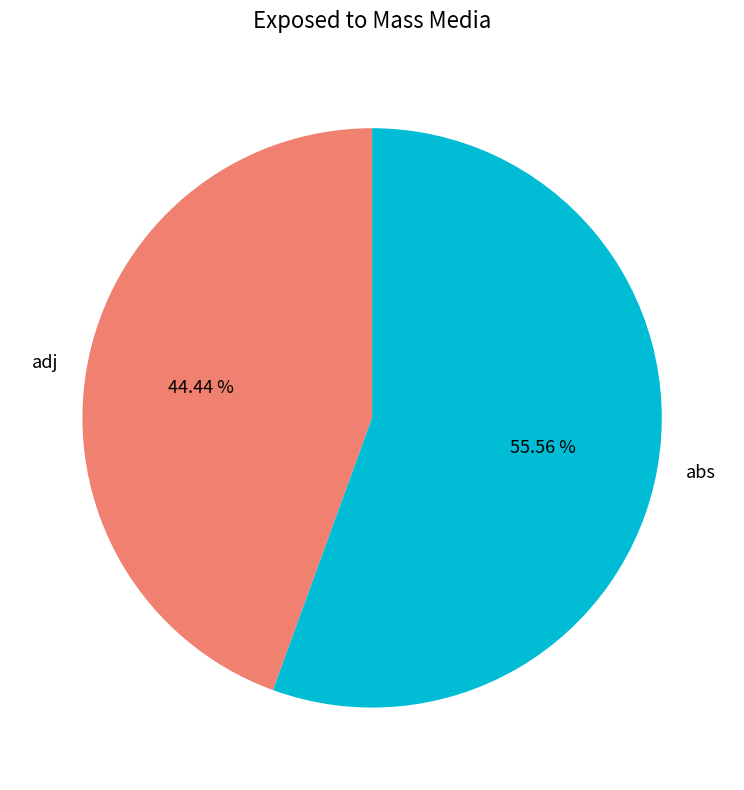

Combined, do adj and abs account for over 50%?

Yes